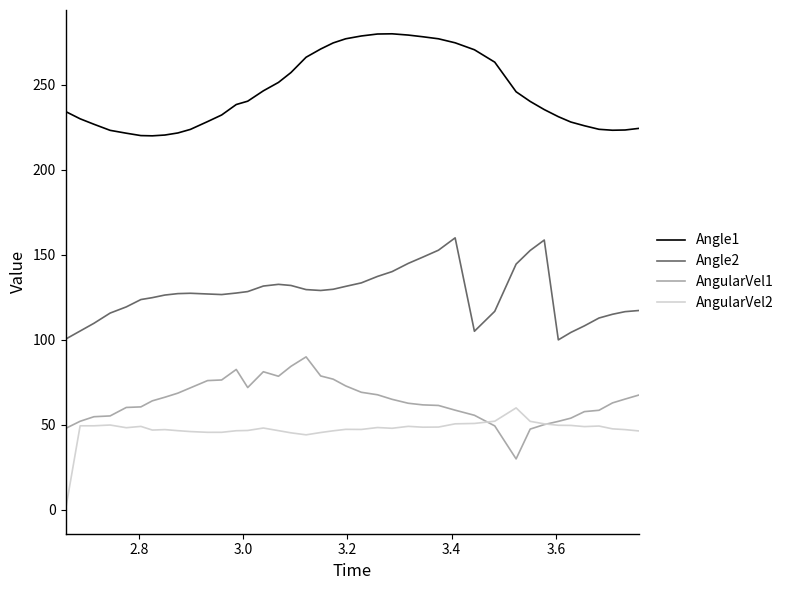

List the series in order of their peak value, lowest first.

AngularVel2, AngularVel1, Angle2, Angle1